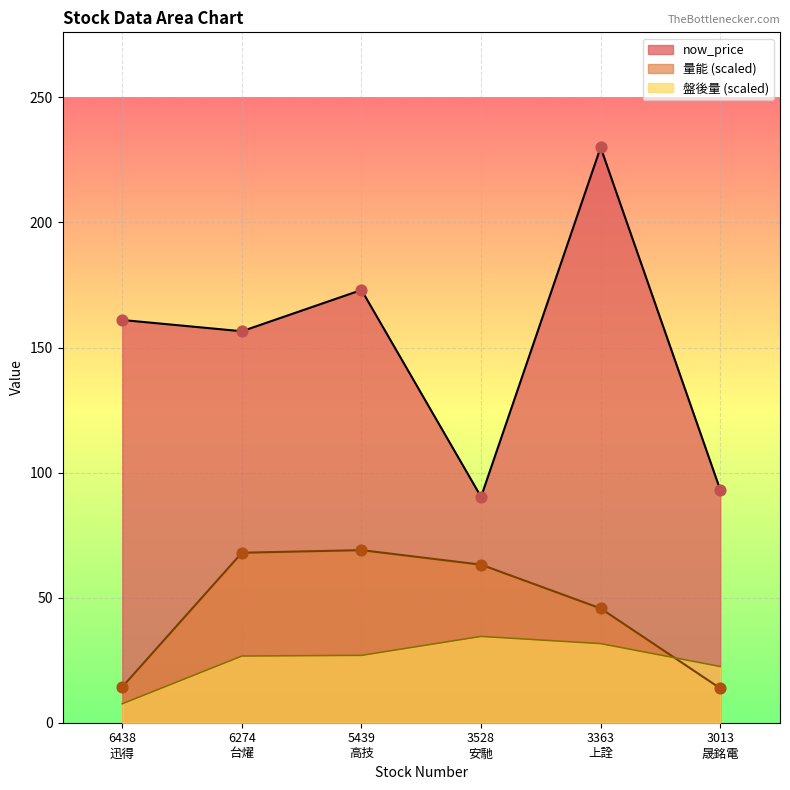

Which series has the largest Y range (max minus min)?

now_price